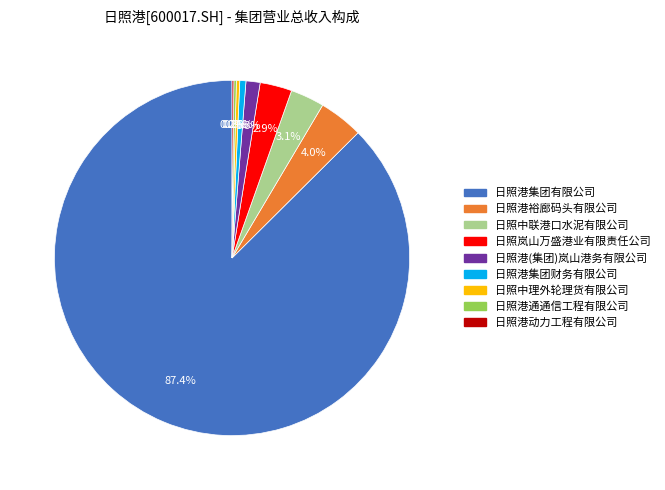

Which category accounts for the majority?

日照港集团有限公司